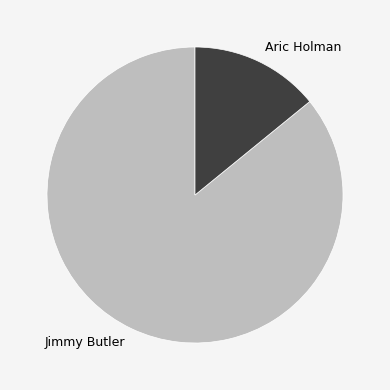

Combined, do Aric Holman and Jimmy Butler account for over 50%?

Yes